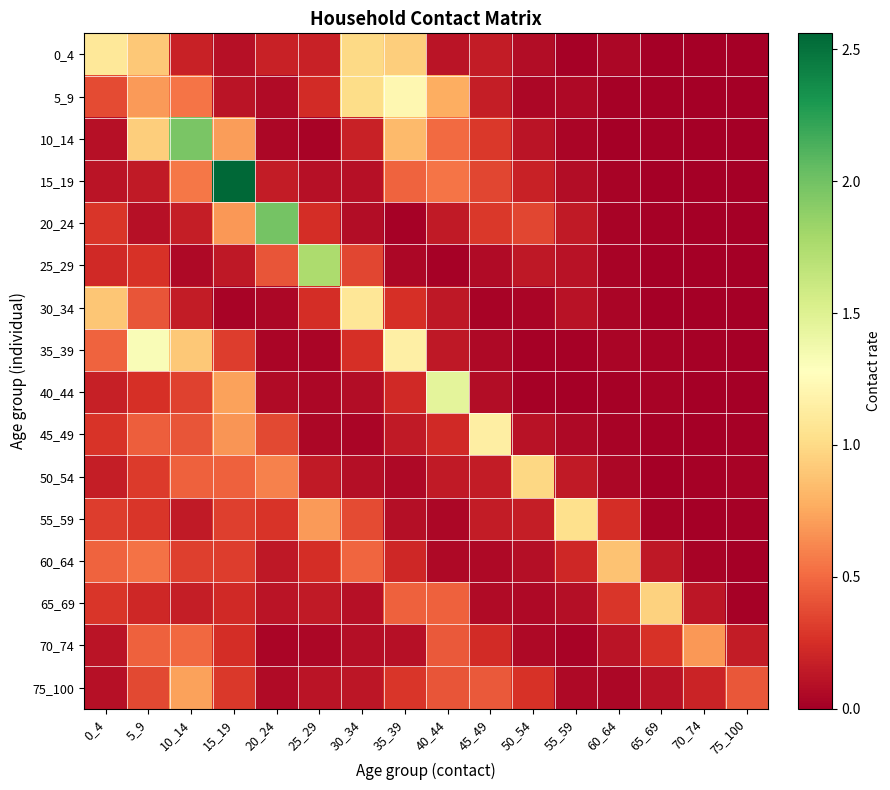

At 40_44, list the series in order from largest to smallest.

40_44, 5_9, 15_19, 10_14, 65_69, 70_74, 75_100, 45_49, 50_54, 20_24, 35_39, 30_34, 0_4, 60_64, 55_59, 25_29